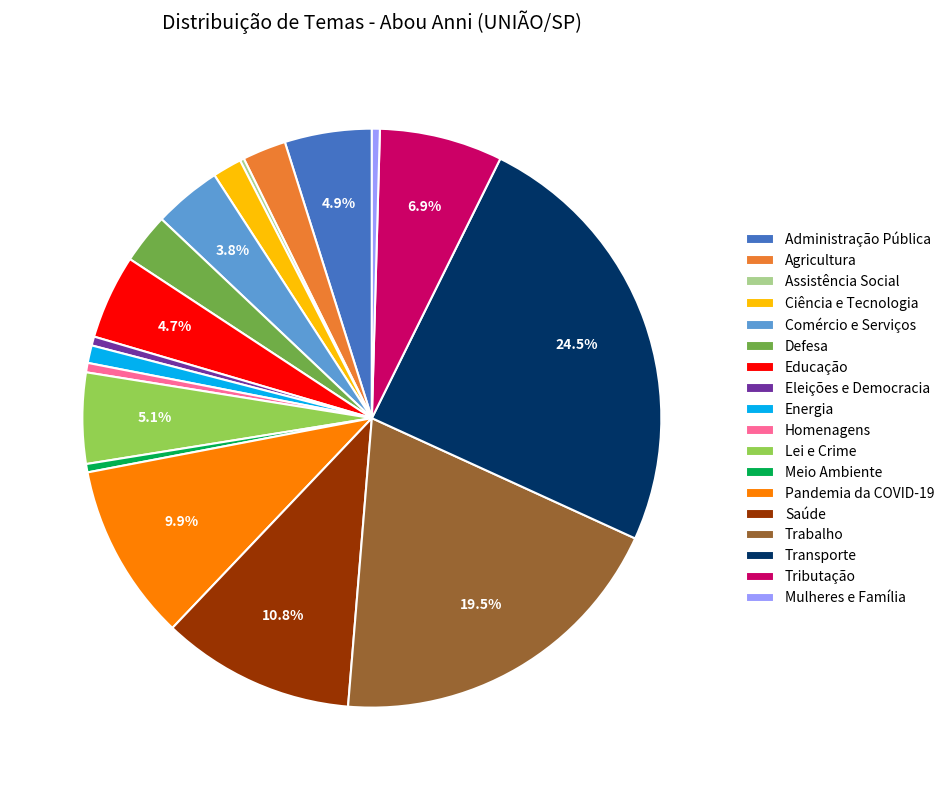

What is the largest slice in the pie chart?

Transporte